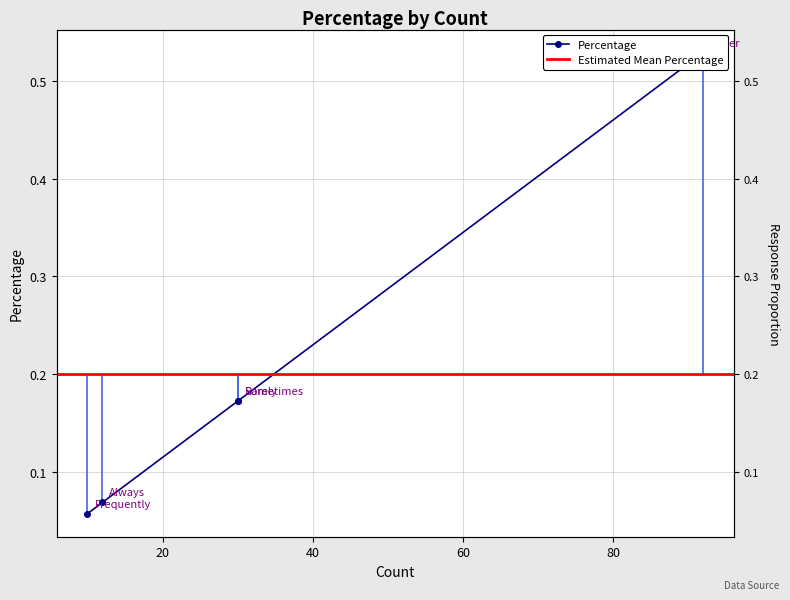

Rank the categories by value from lowest to highest.

Frequently, Always, Rarely, Sometimes, Never